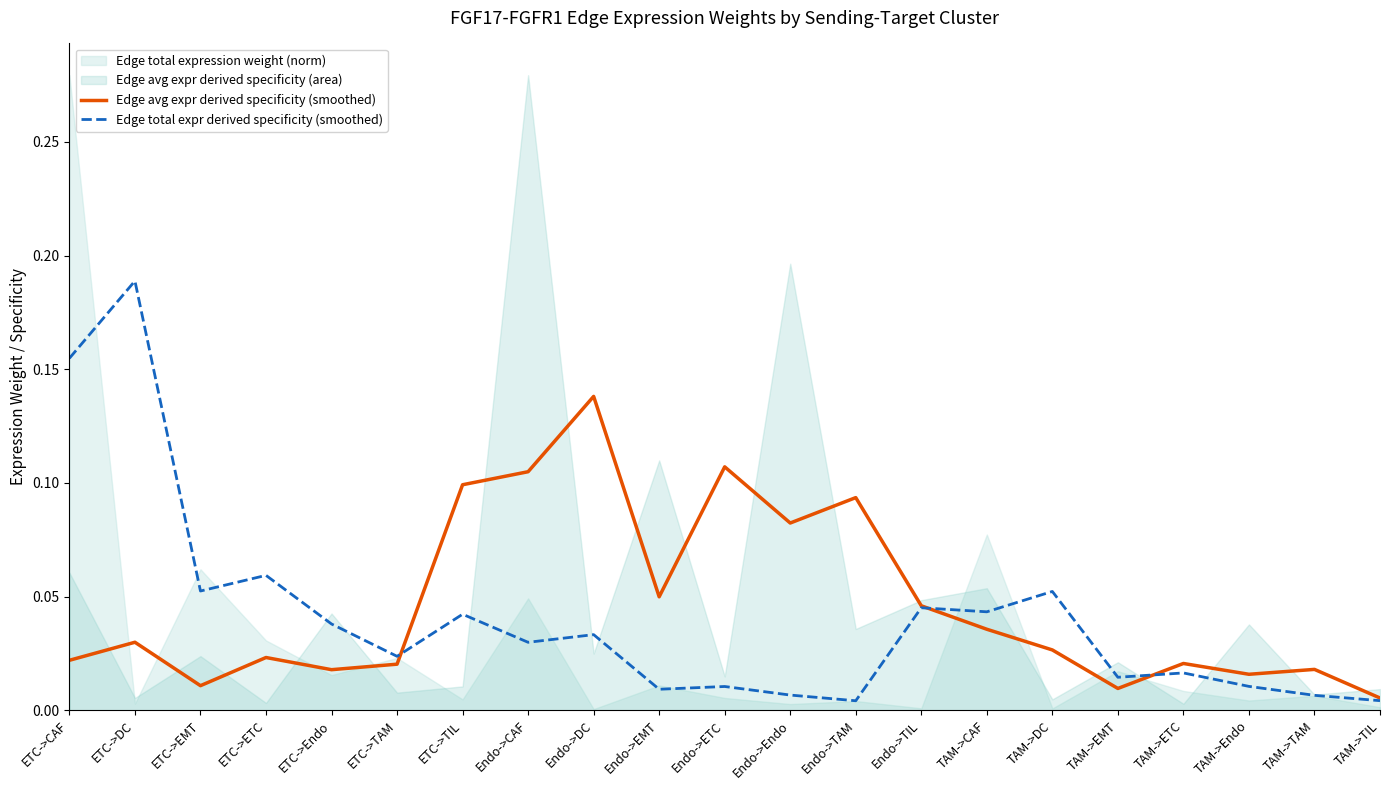

Is it true that Edge avg expr derived specificity (smoothed) equals 0.0 at ETC->TIL?

False